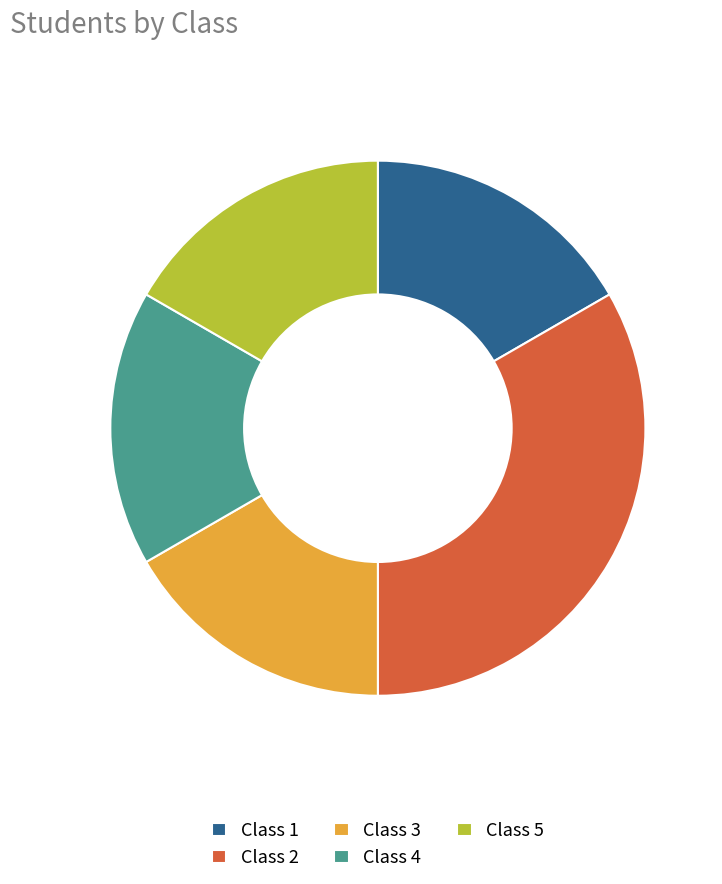

The Class 3 slice represents 17% of the pie. True or false?

True